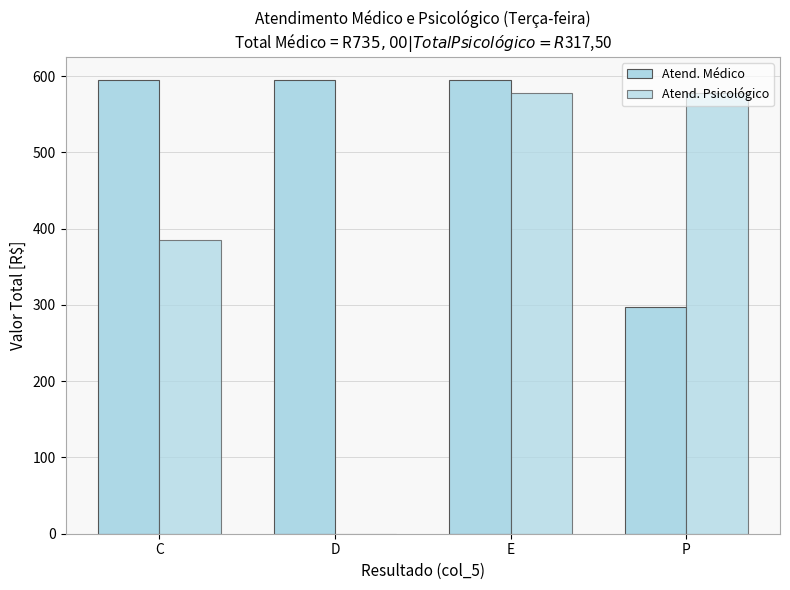

Reading left to right, what are all the values shown in this chart?

Atend. Médico: 595.6	595.6	595.6	297.8
Atend. Psicológico: 385.2	0.0	577.8	577.8